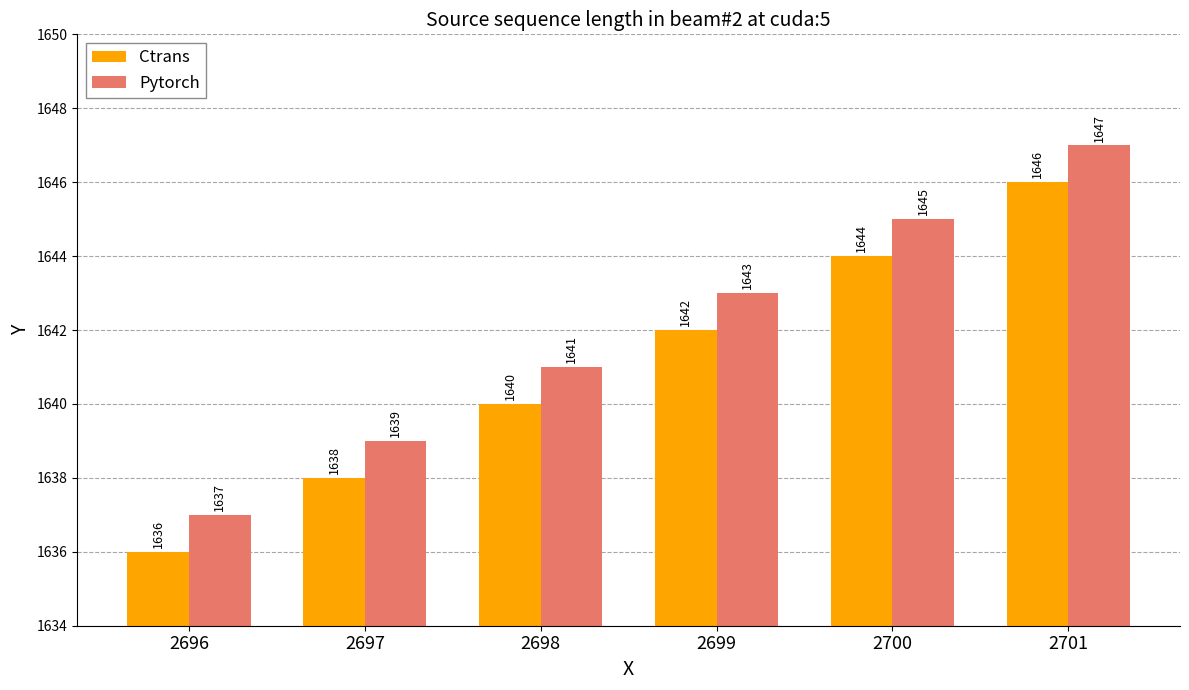

What is the highest value of the Pytorch series?

1647